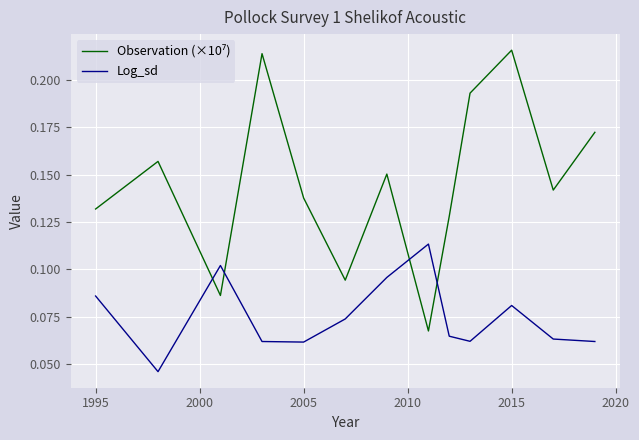

True or false: Log_sd and Observation (×10⁷) cross at least once.

True